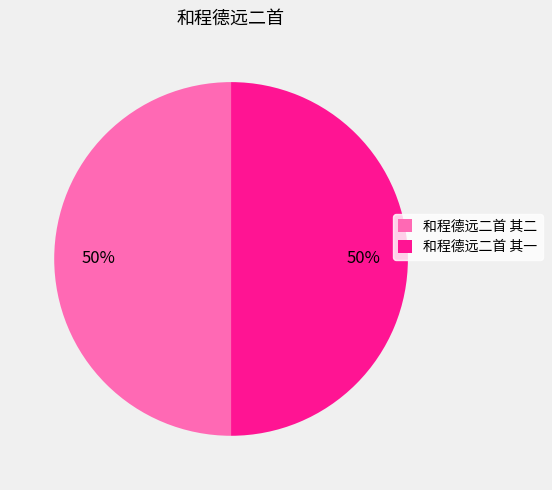

What is the ratio of the value at 和程德远二首 其二 to the value at 和程德远二首 其一?

1.0